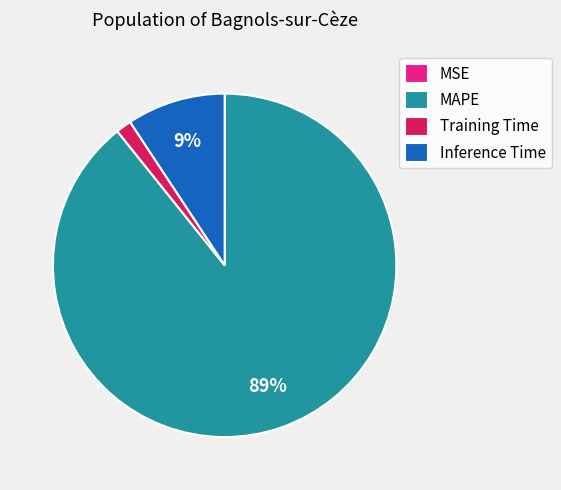

To the nearest percent, what is the average slice percentage?

25%